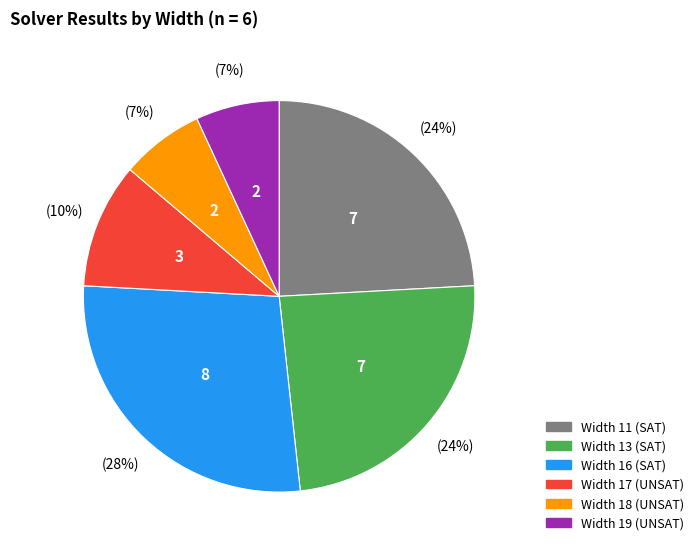

Which has a higher value, Width 18 (UNSAT) or Width 17 (UNSAT)?

Width 17 (UNSAT)